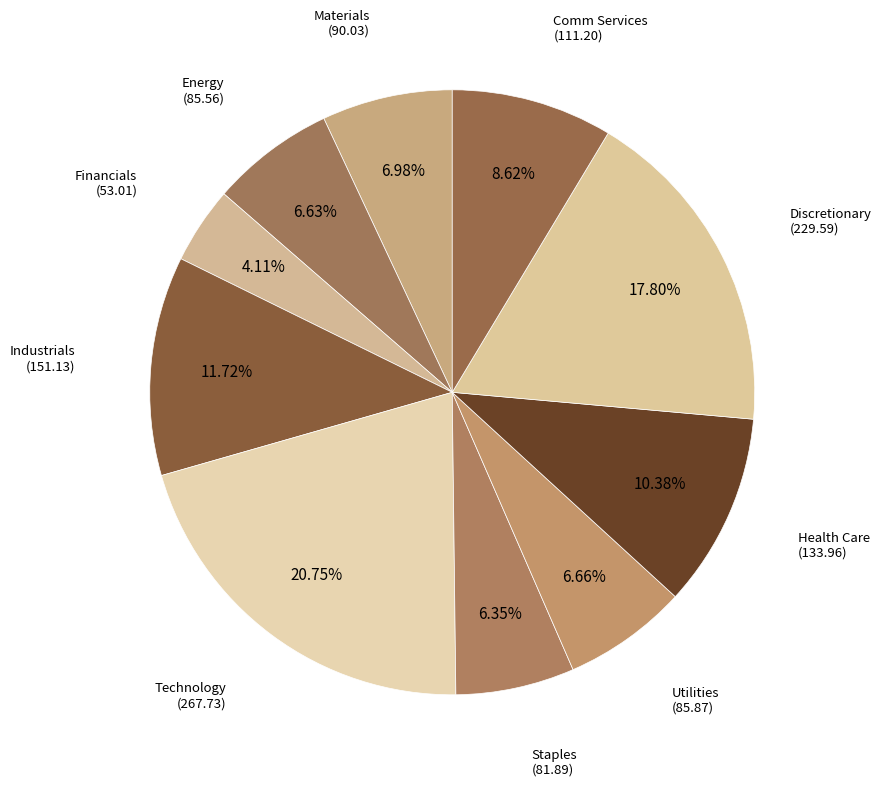

How many slices are in this pie chart?

10